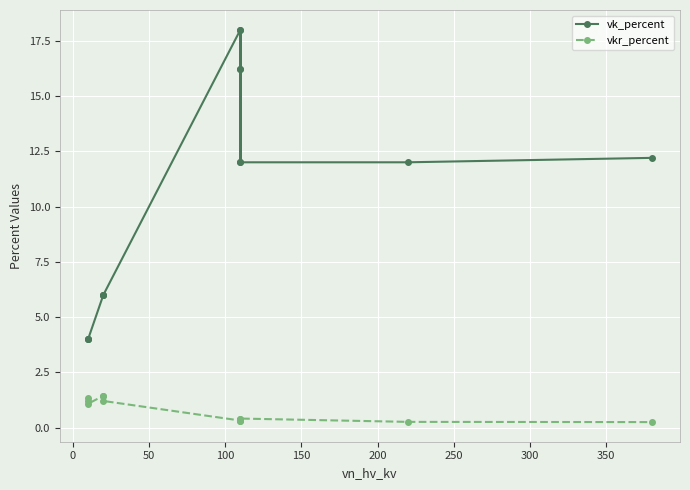

True or false: vkr_percent has more than 0 points higher than both neighbors.

True